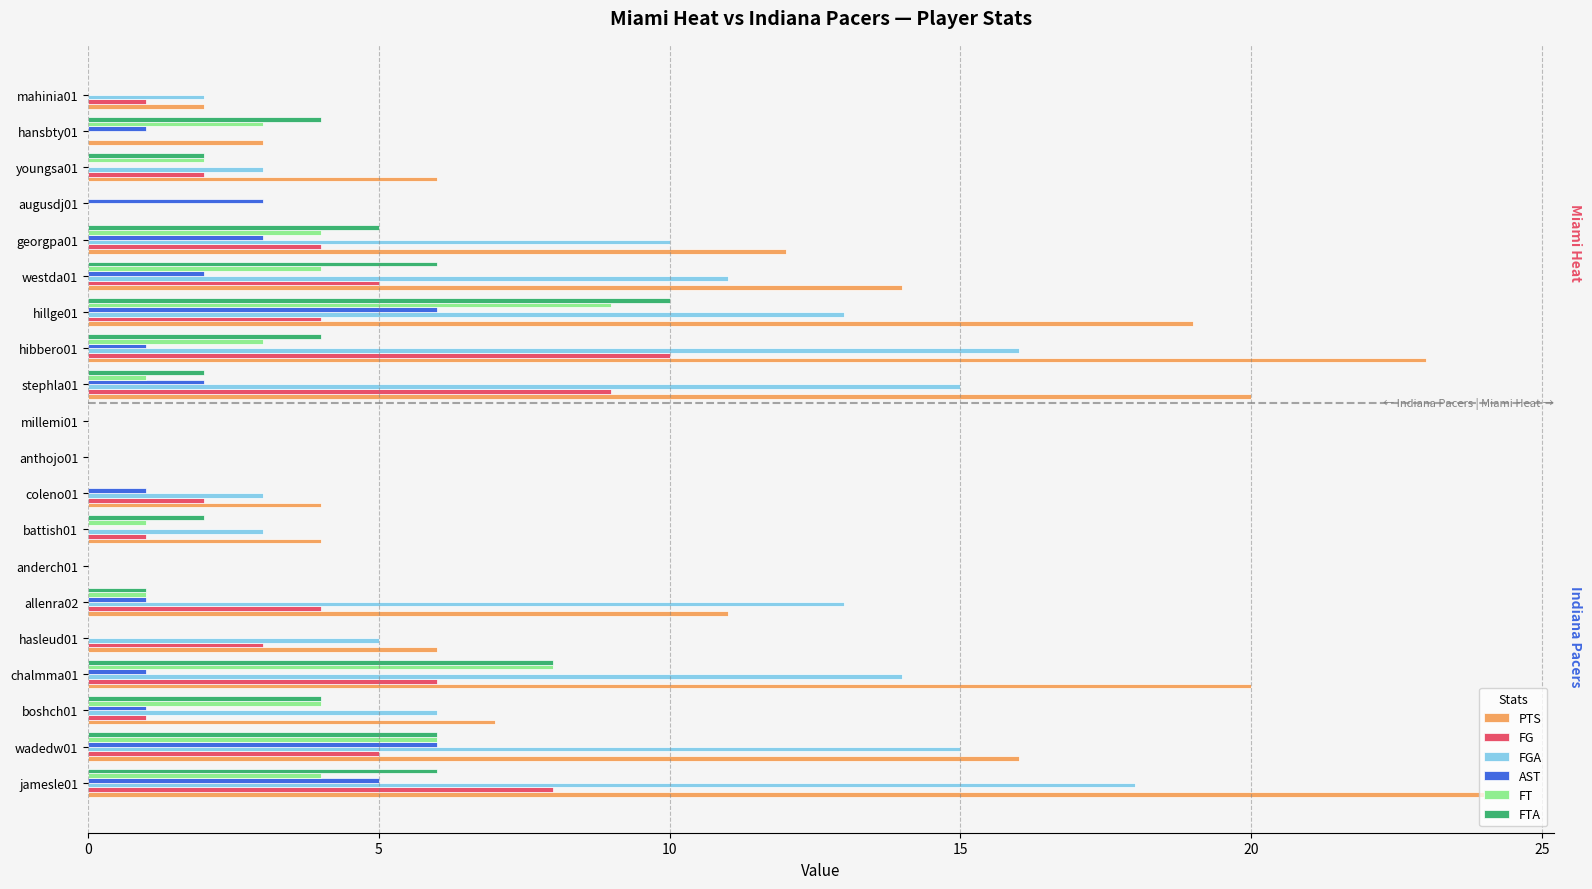

The FT series shows -4 at coleno01. True or false?

False